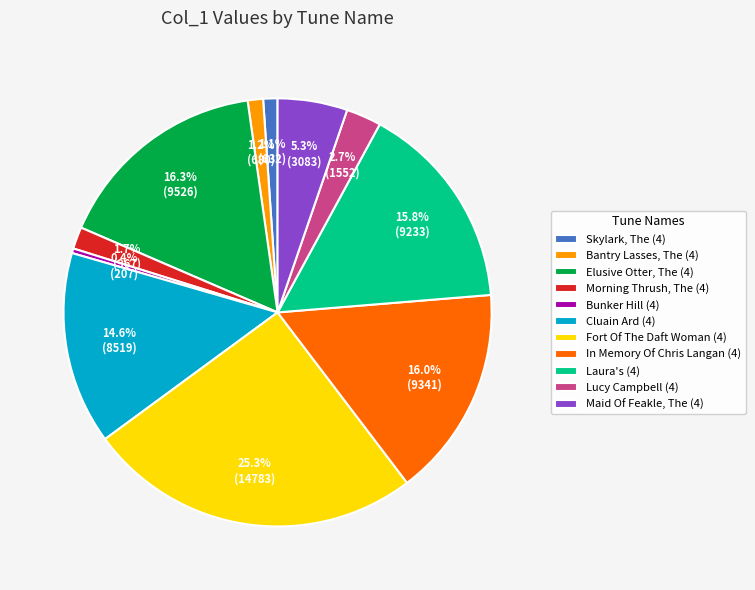

Is it true that Maid Of Feakle, The (4) is 5% of the pie?

True